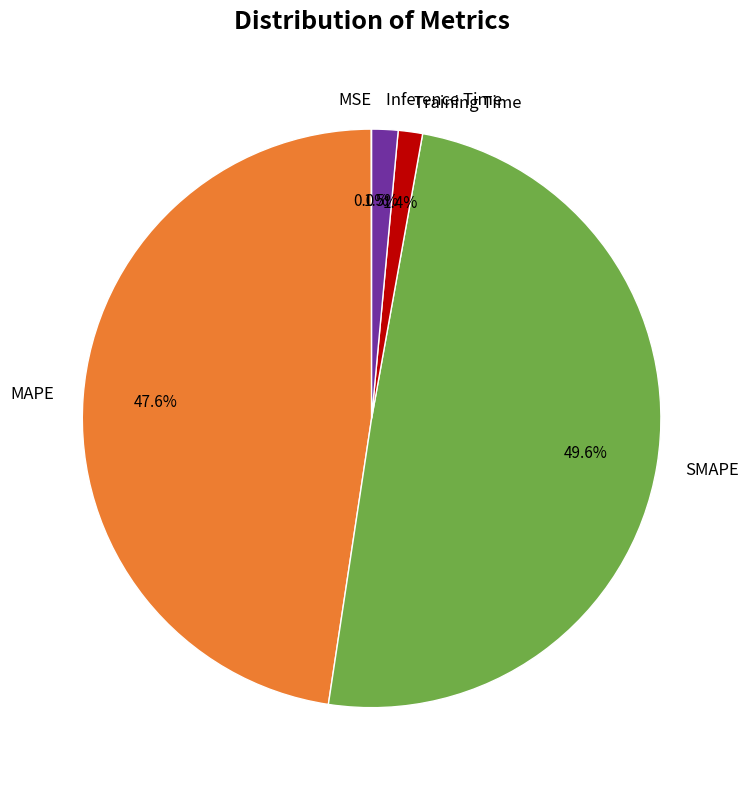

Which has a higher value, MAPE or Inference Time?

MAPE